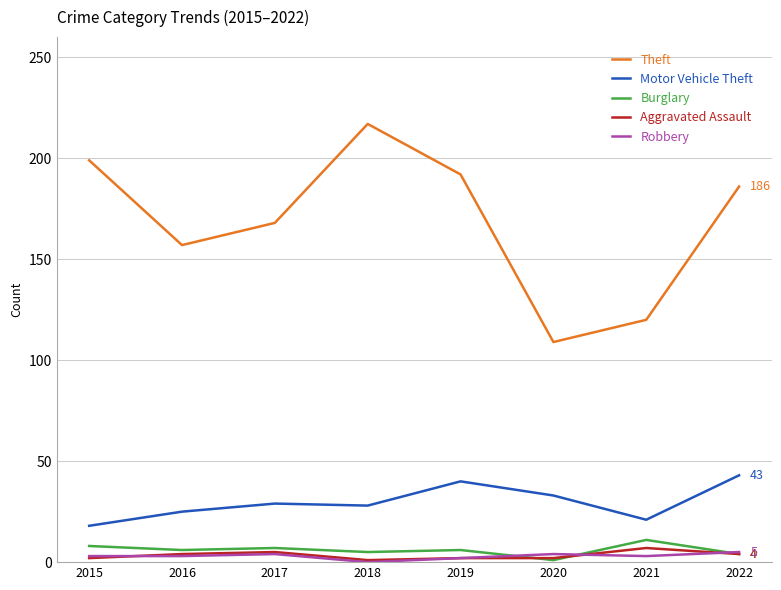

Which category has the highest value across all series?

2018